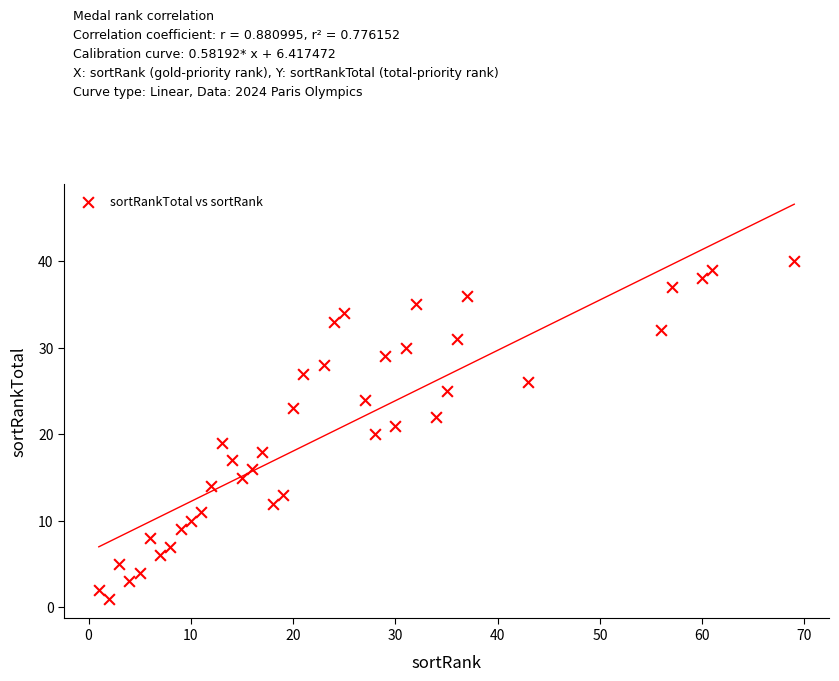

What is the range of X values (max minus min)?

68